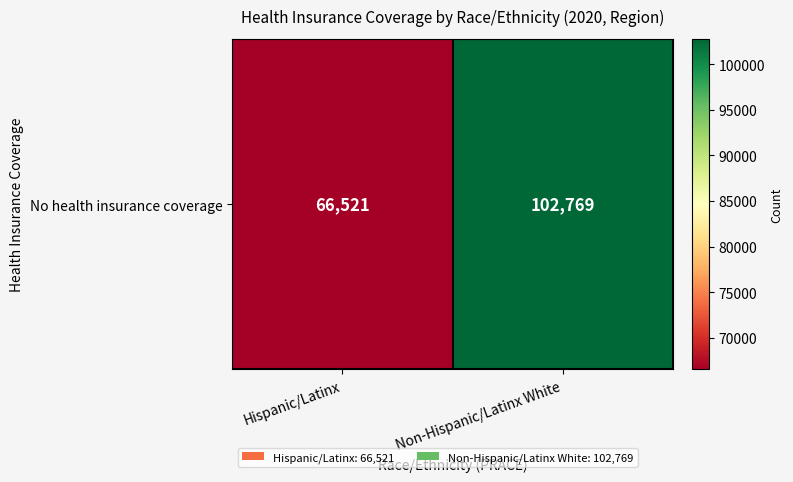

Reading left to right, list all the values displayed in this chart.

66521	102769